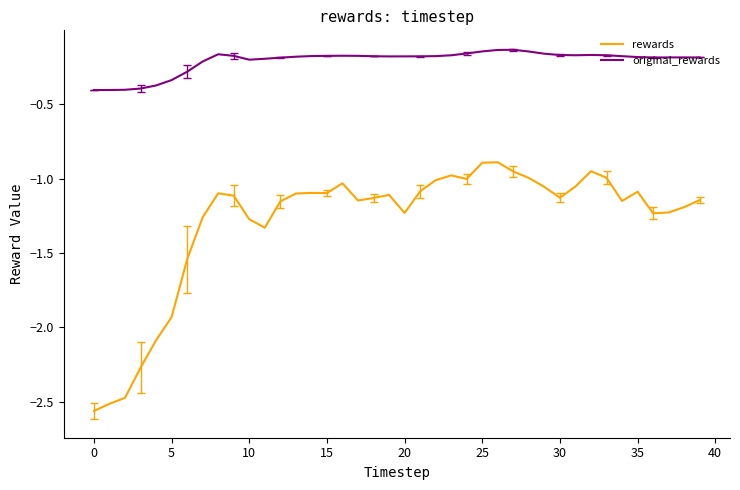

List the series in order of their overall mean, highest first.

original_rewards, rewards